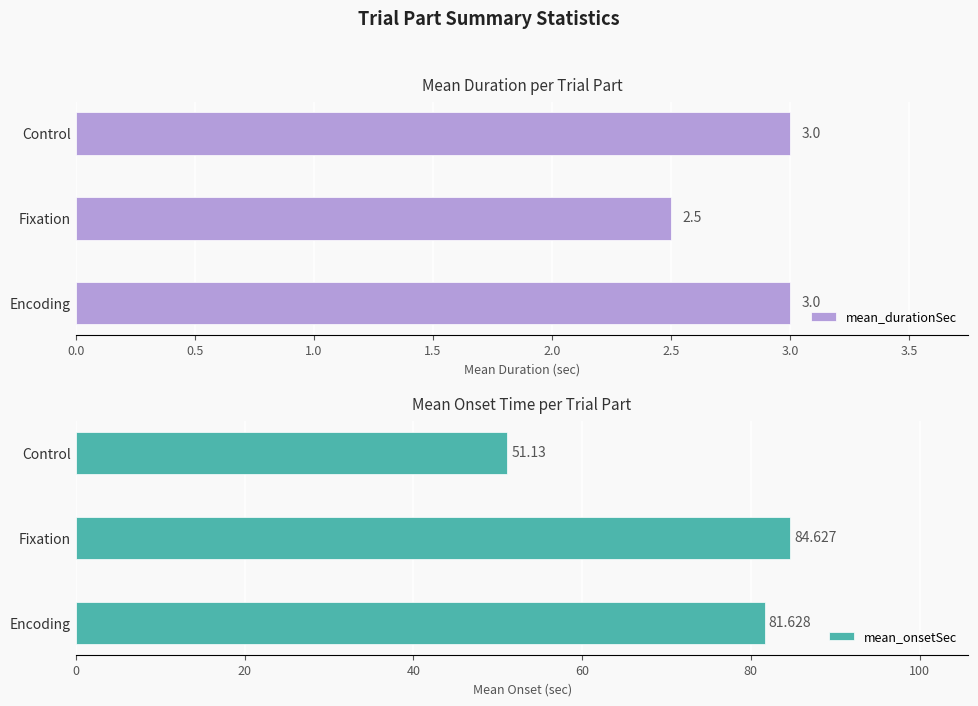

Reading left to right, transcribe all the data shown in this chart.

mean_durationSec: 3.0	2.5	3.0
mean_onsetSec: 81.6	84.6	51.1